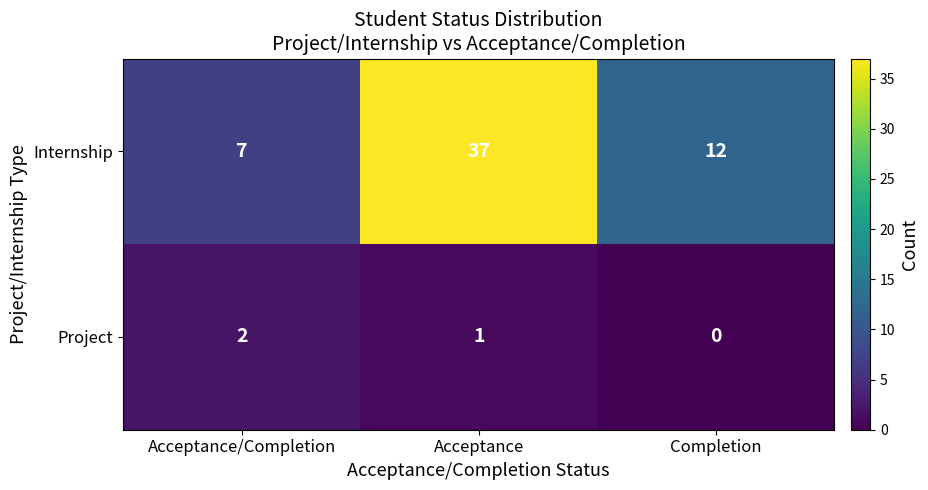

Rank the series at Acceptance/Completion from lowest to highest value.

Project, Internship